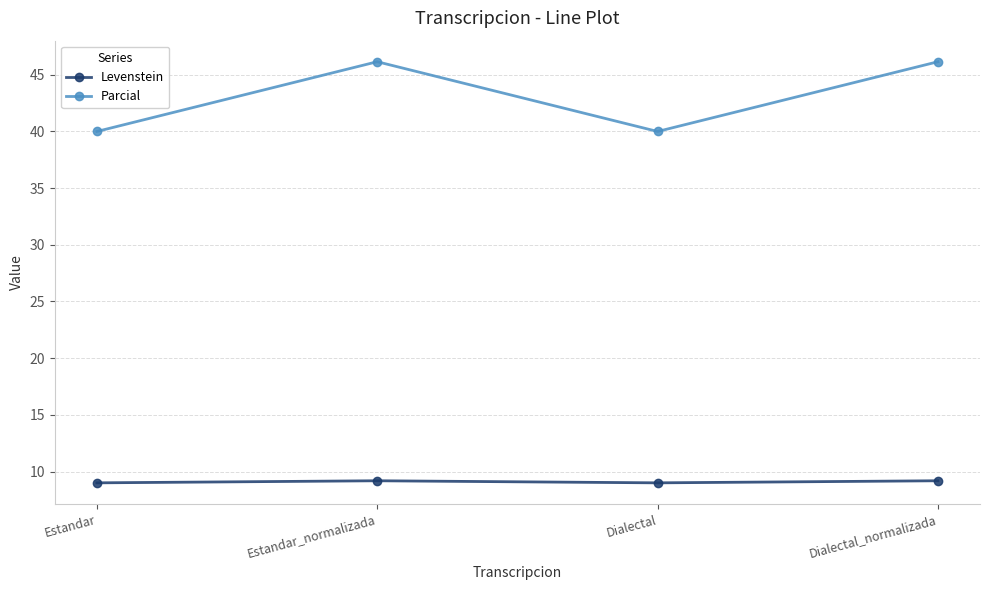

How many series are shown in this chart?

2